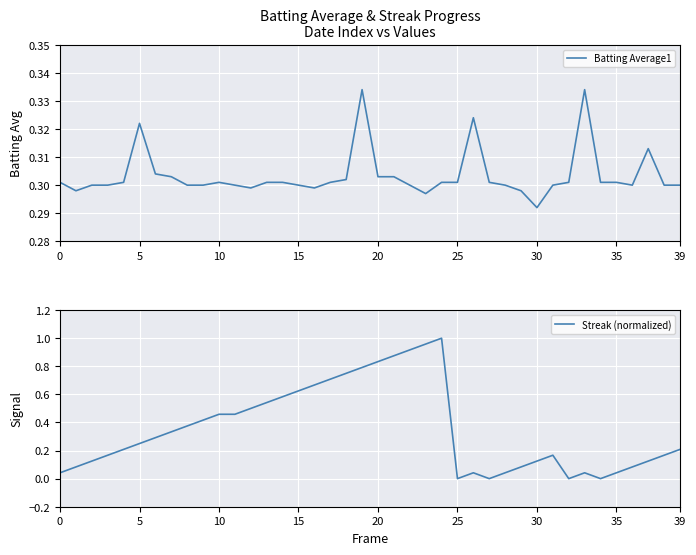

Count the number of data series in this chart.

2